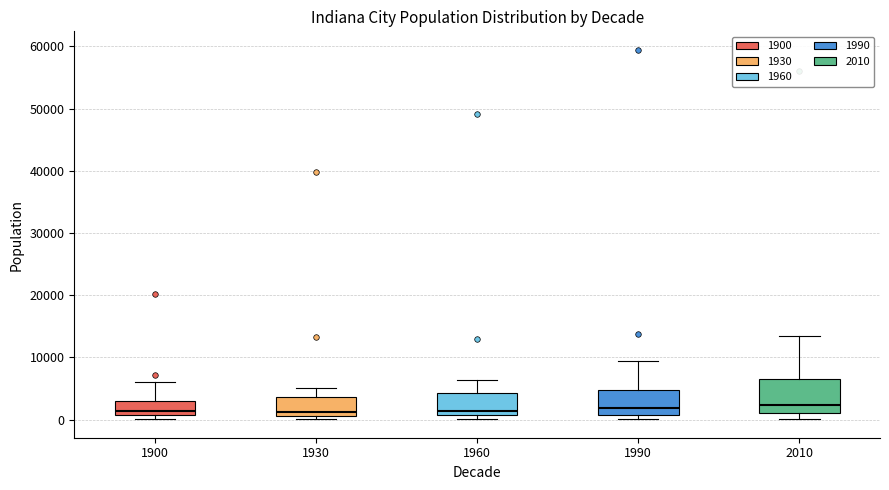

Reading left to right, transcribe this box plot: for each box, give where its median line is, the range the box spans, and where its two whiskers end, as read against the y-axis. The values are not printed on the chart, so give them approximately, as read against the axis.

1900: median 1000 (just above the box's lower edge), box 1000 to 3000, whiskers 0 to 6000
1930: median 1000 (just above the box's lower edge), box 1000 to 4000, whiskers 0 to 5000
1960: median 1000 (just above the box's lower edge), box 1000 to 4000, whiskers 0 to 6000
1990: median 2000, box 1000 to 5000, whiskers 0 to 9000
2010: median 2000, box 1000 to 7000, whiskers 0 to 13000